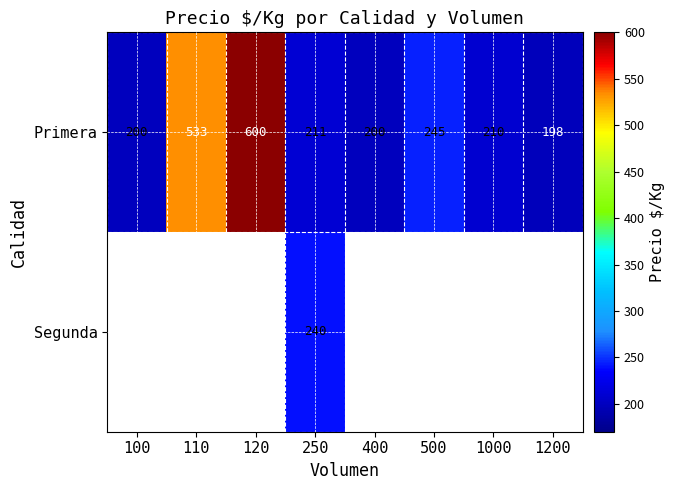

At how many categories does at least one series exceed 556?

1